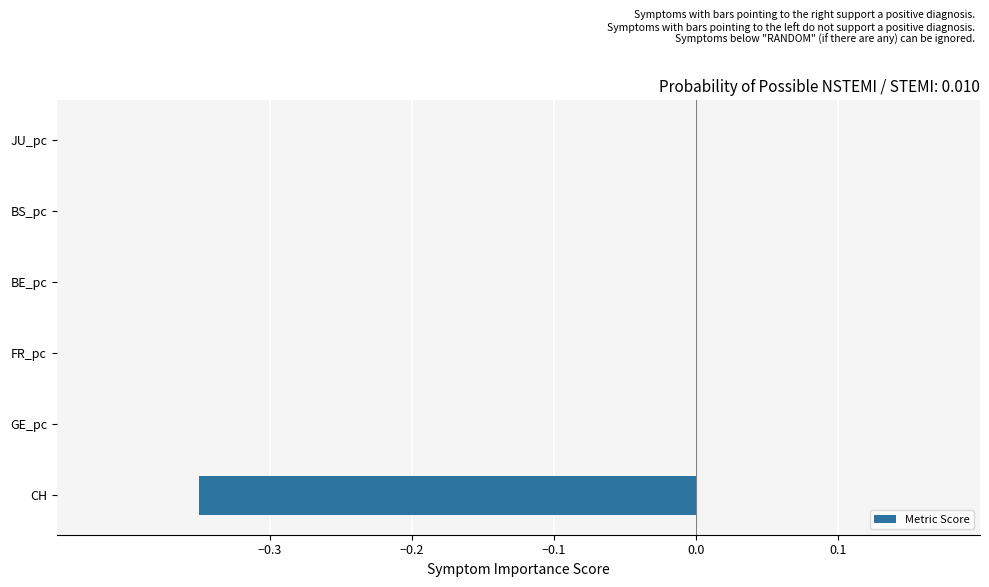

What is the sum of all values?

-0.4